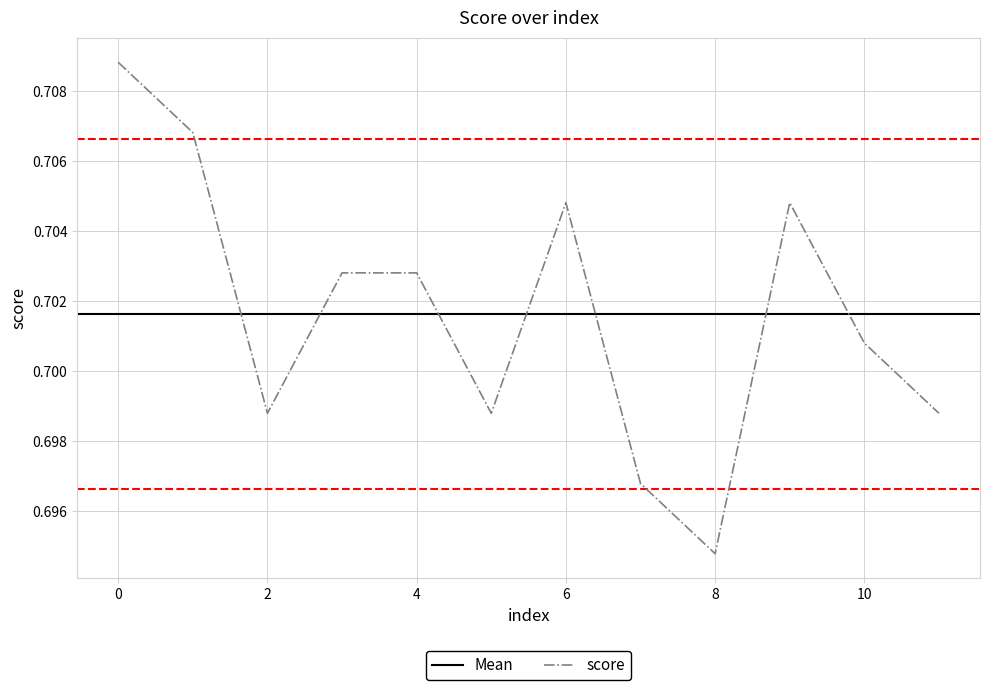

True or false: the data has more than 1 interior local peaks.

True